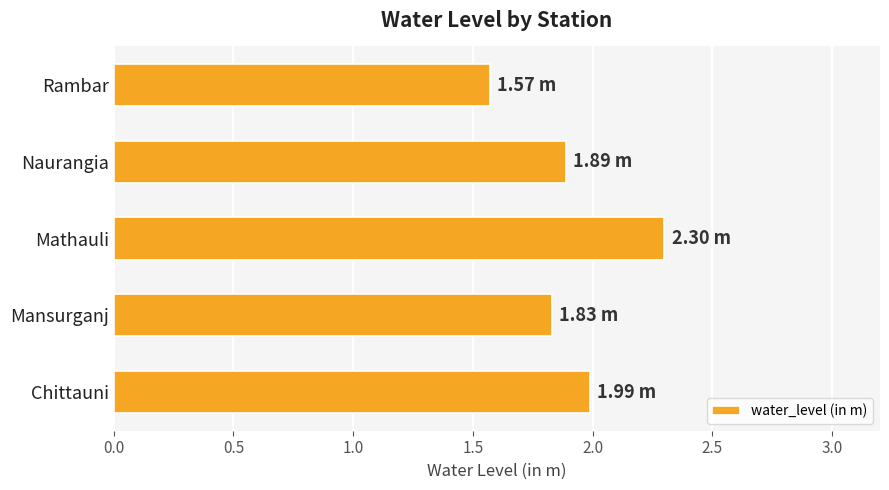

How many categories are shown in the chart?

5